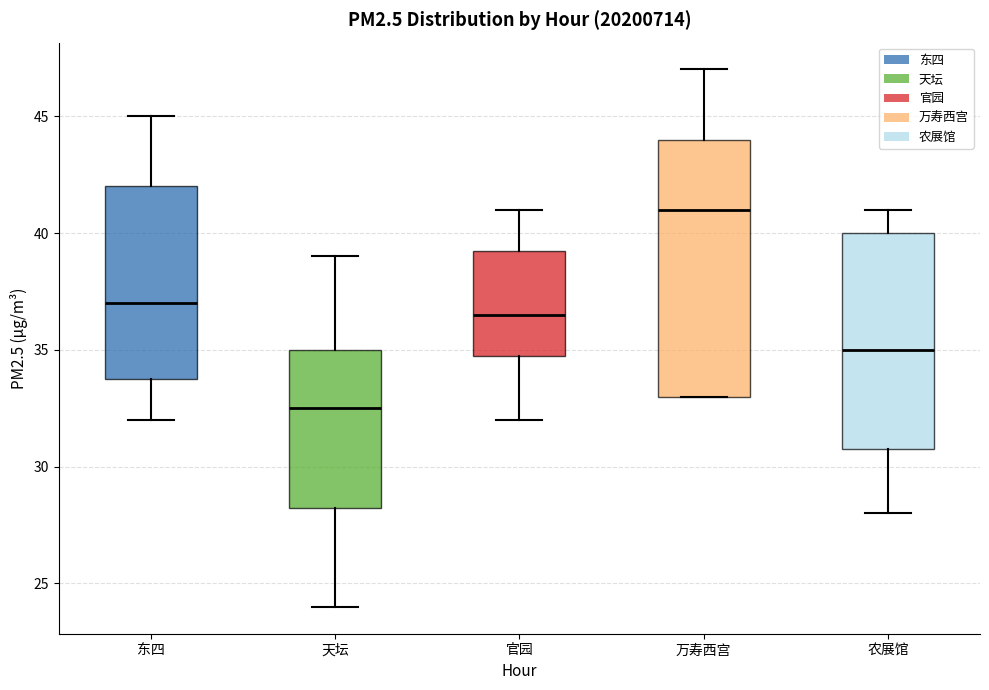

Reading left to right, transcribe this box plot: for each box, give where its median line is, the range the box spans, and where its two whiskers end, as read against the y-axis. The values are not printed on the chart, so give them approximately, as read against the axis.

东四: median 37.0, box 34.0 to 42.0, whiskers 32.0 to 45.0
天坛: median 32.5, box 28.5 to 35.0, whiskers 24.0 to 39.0
官园: median 36.5, box 35.0 to 39.5, whiskers 32.0 to 41.0
万寿西宫: median 41.0, box 33.0 to 44.0, whiskers 33.0 to 47.0
农展馆: median 35.0, box 31.0 to 40.0, whiskers 28.0 to 41.0